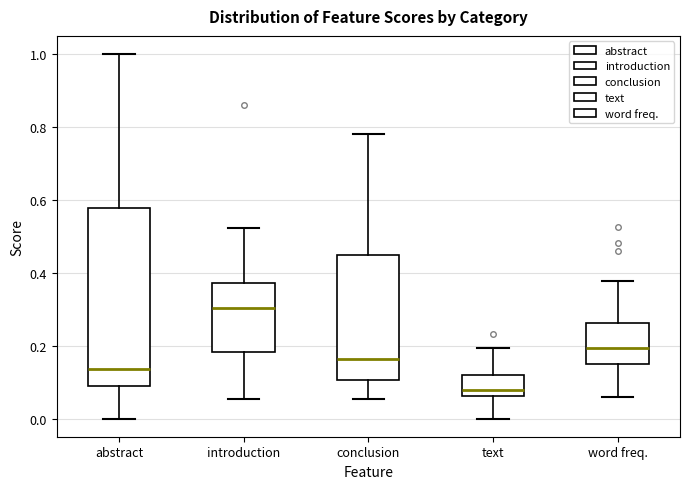

Which box is the tallest, from its lower edge to its upper edge?

abstract